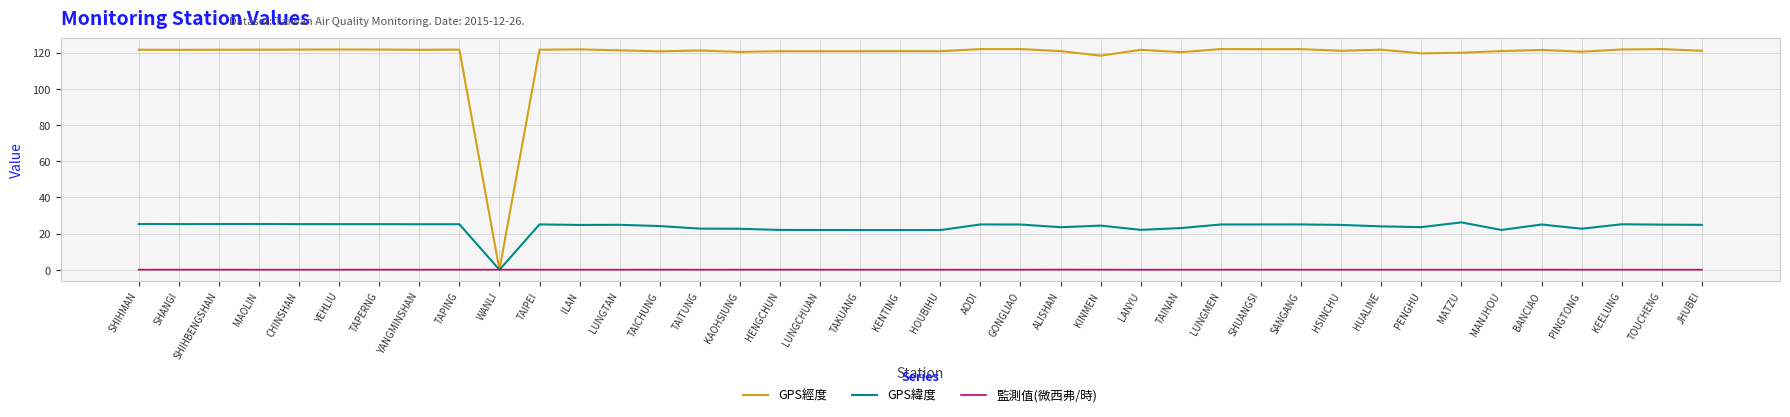

Is it true that GPS經度 equals 158.7 at KAOHSIUNG?

False